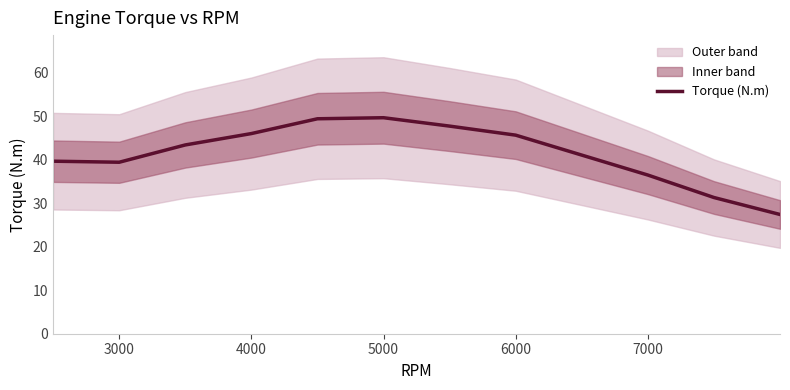

At which category does the data reach its first local valley?

3000